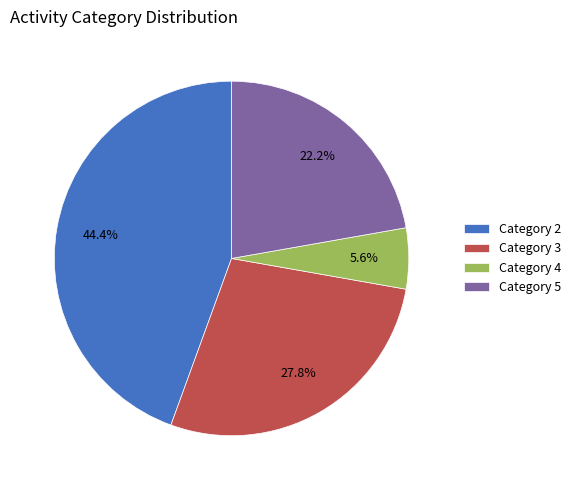

Between Category 4 and Category 3, which is larger?

Category 3